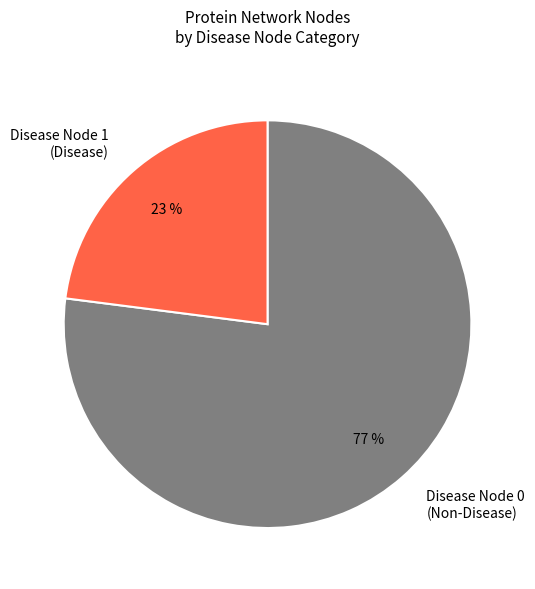

Is Disease Node 0 (Non-Disease) the majority of the pie?

Yes